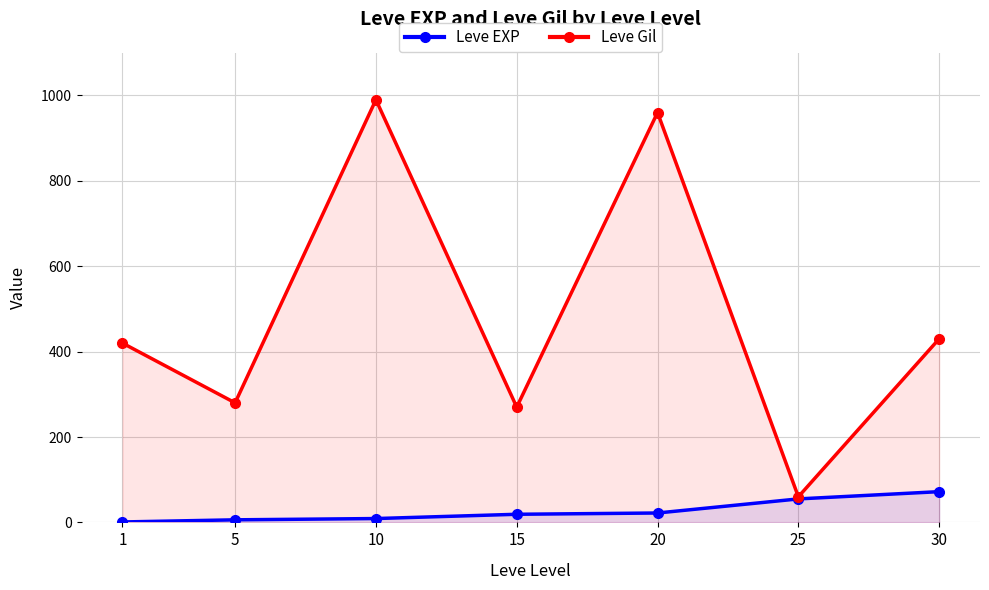

In Leve Gil, how many points are lower than both neighbors (excluding endpoints)?

3